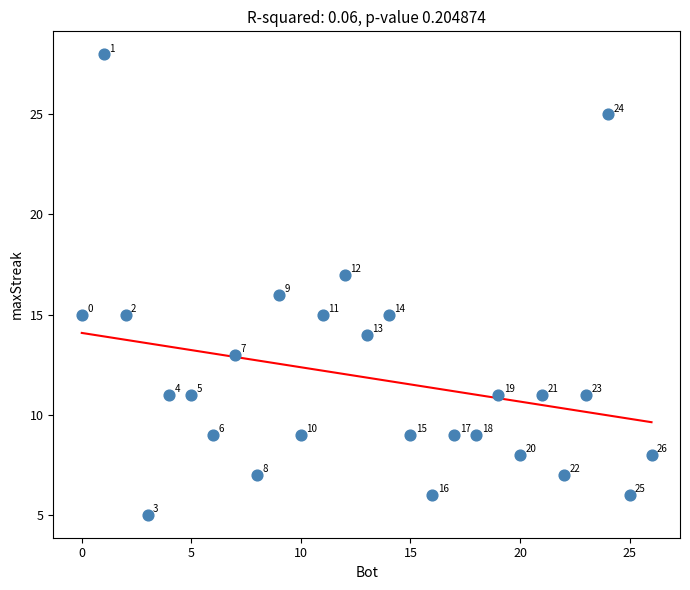

What is the range of Y values (max minus min)?

23